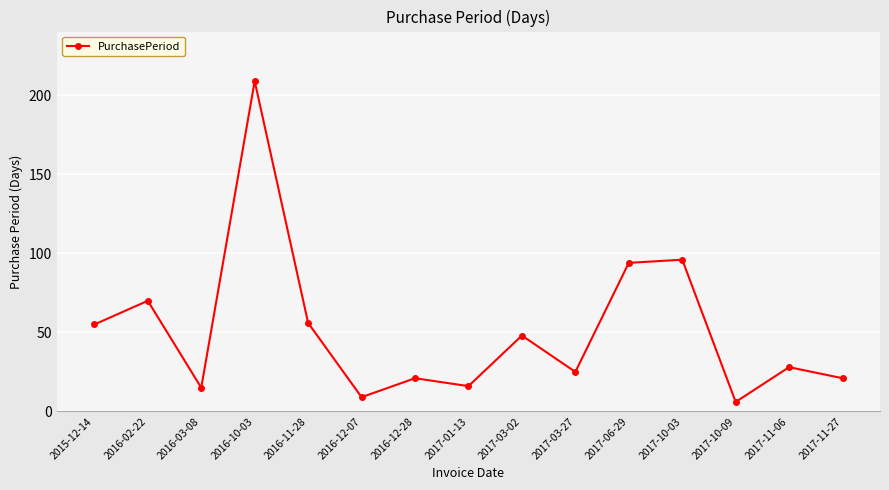

What is the change in value from 2016-03-08 to 2017-03-02?

+33